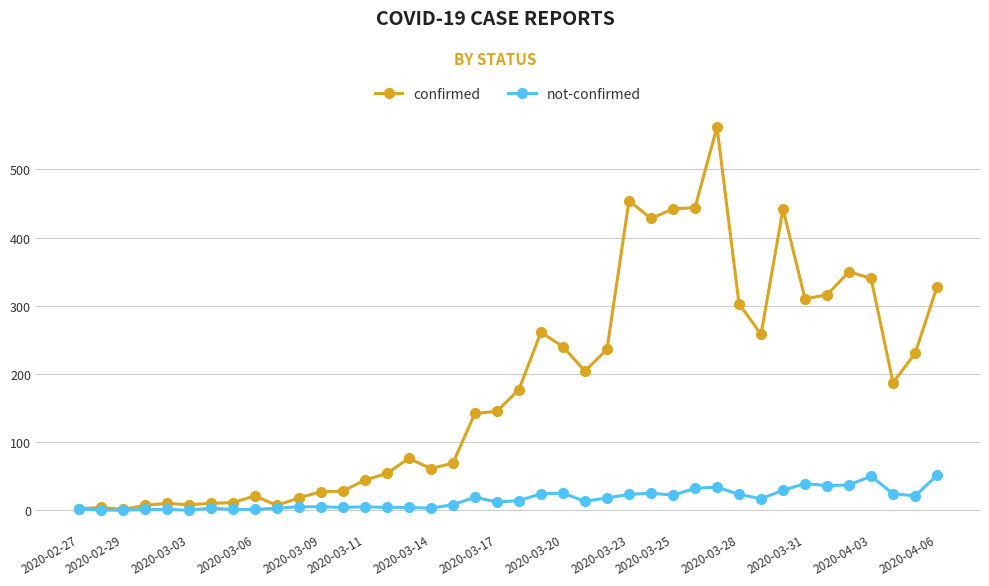

Which series has the widest spread of values?

confirmed